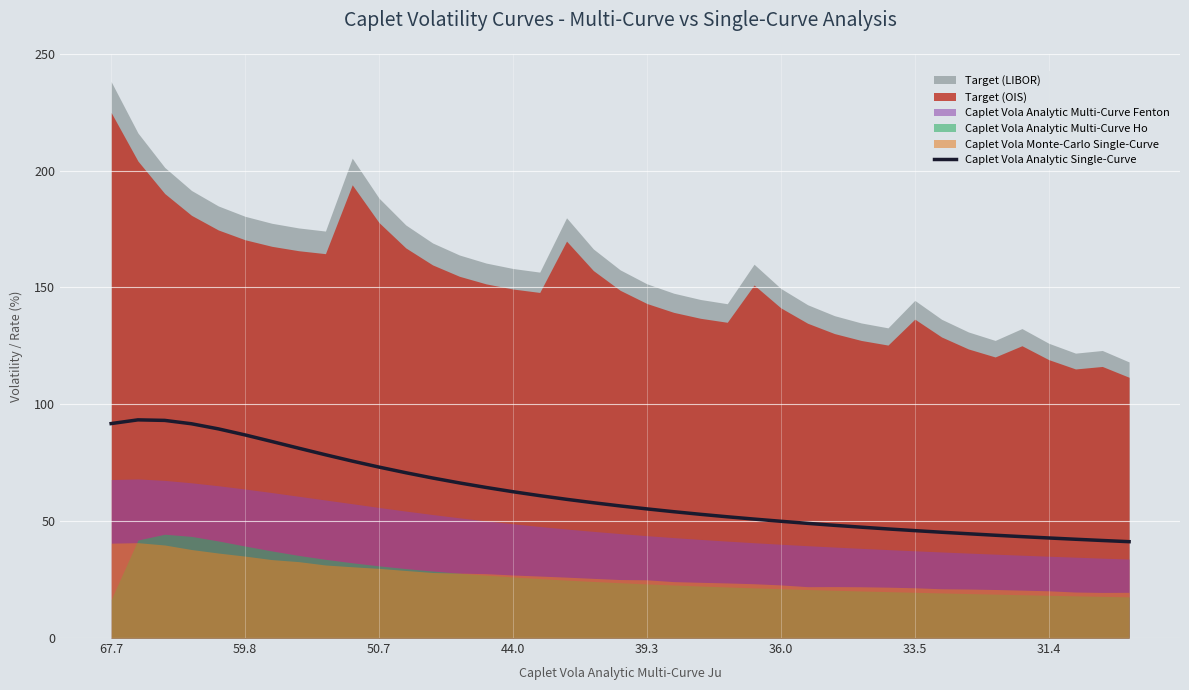

Read the value at 29.

46.7